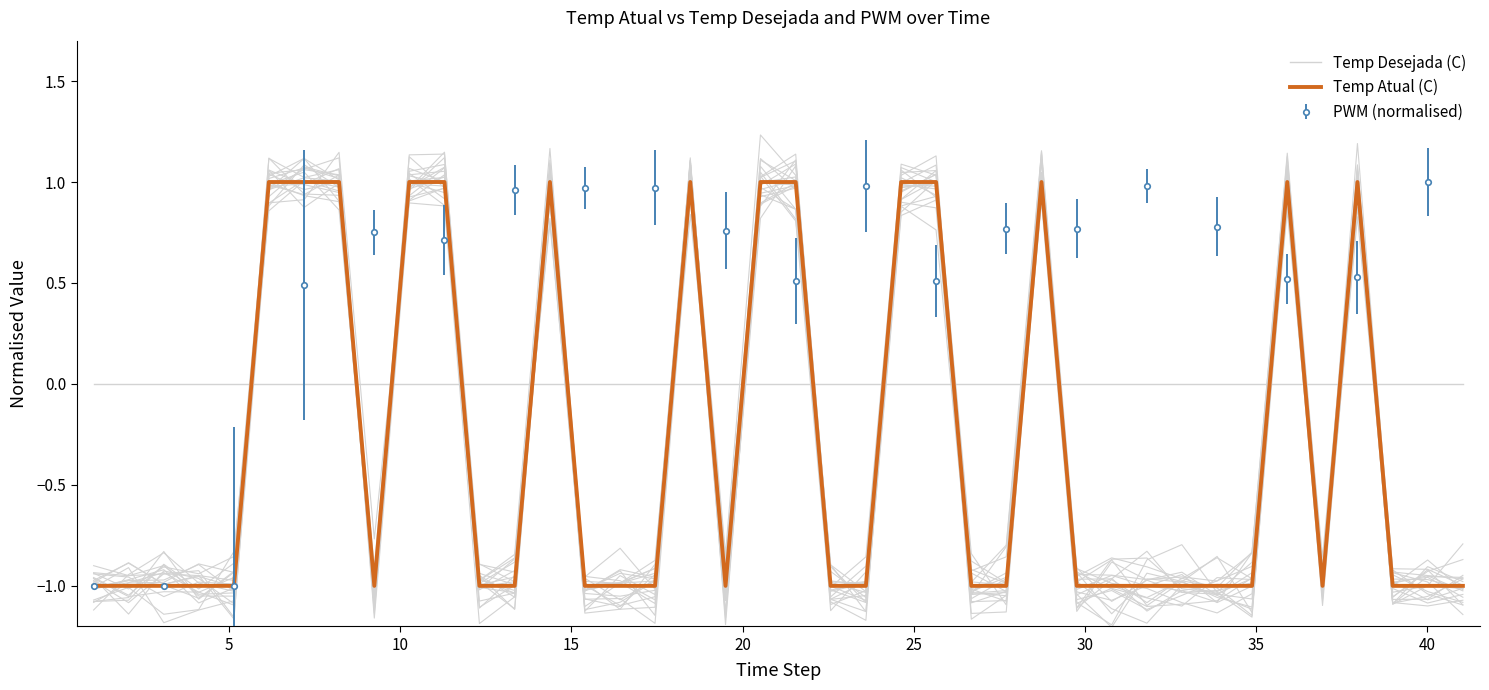

Which series has the largest total across all categories?

Temp Desejada (C)